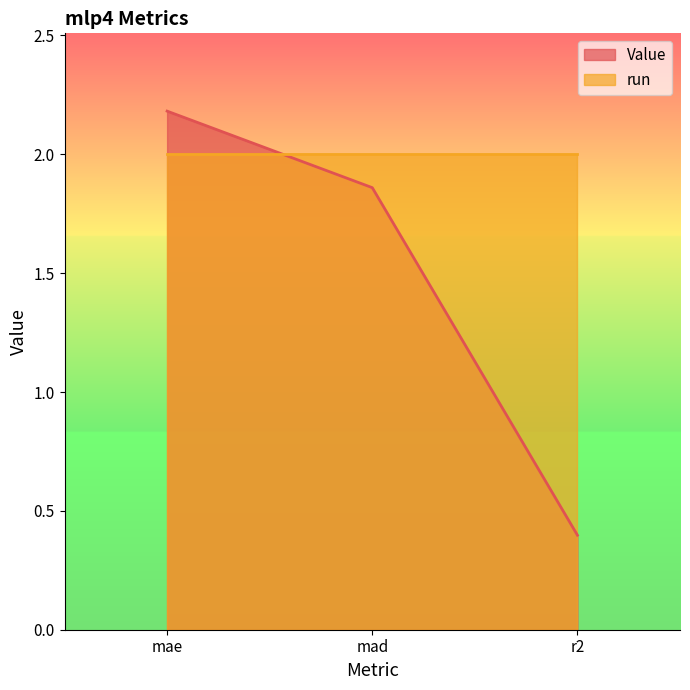

Which category has the highest value across all series?

mae